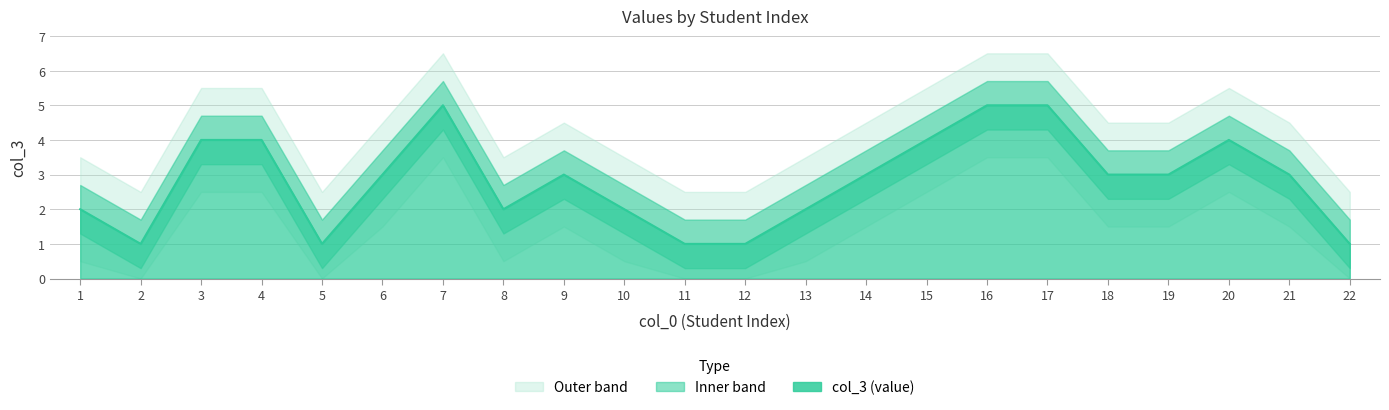

What is the difference between the values at 10 and 12?

1